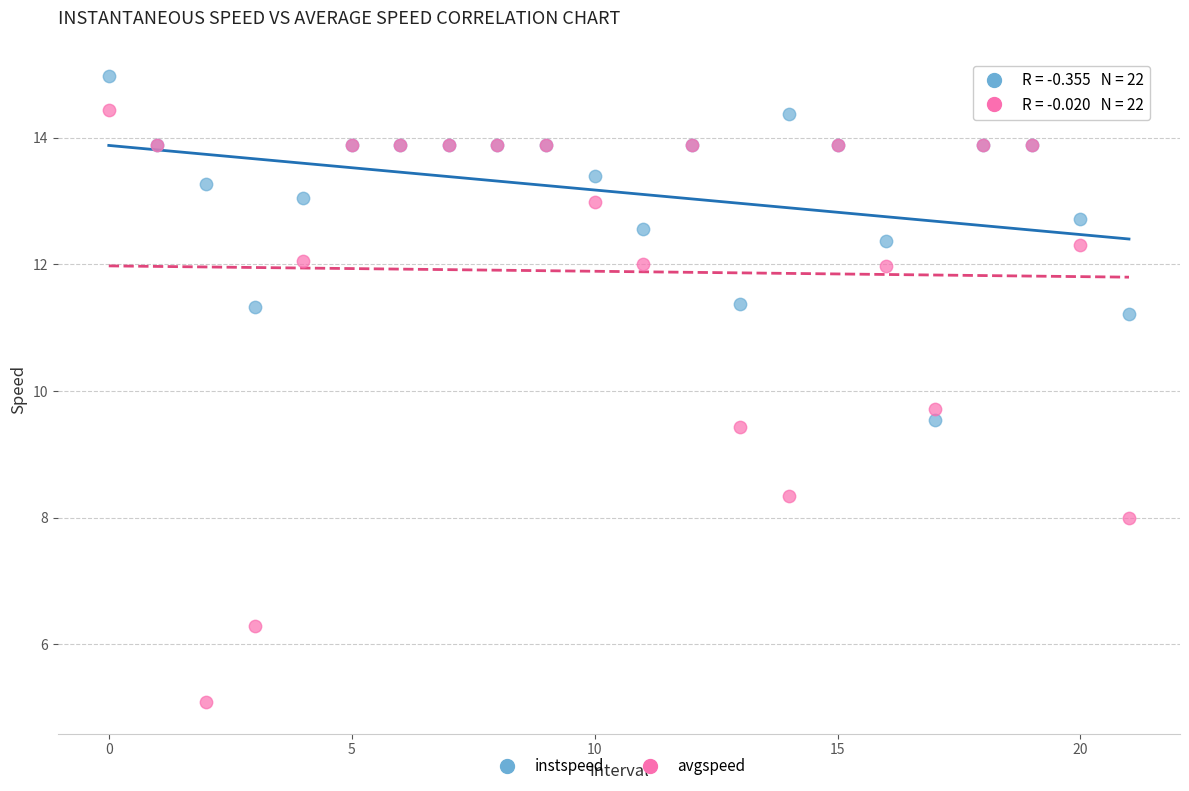

Which series contains the highest Y value?

instspeed